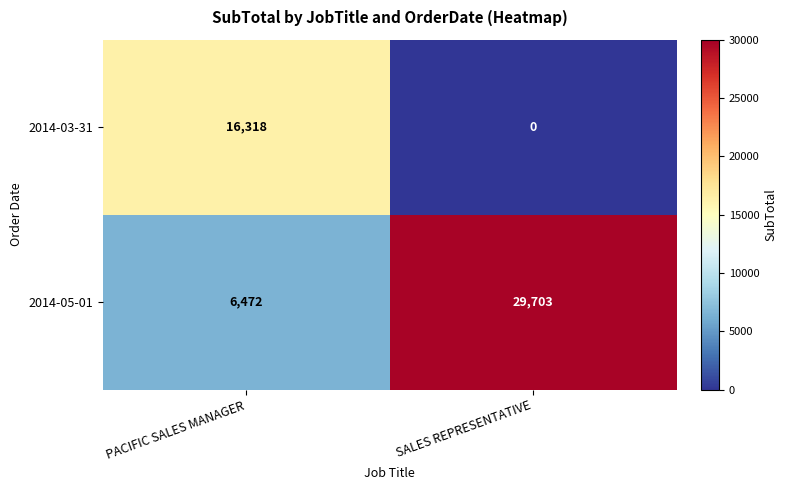

Rank the series by their average value, from highest to lowest.

2014-05-01, 2014-03-31